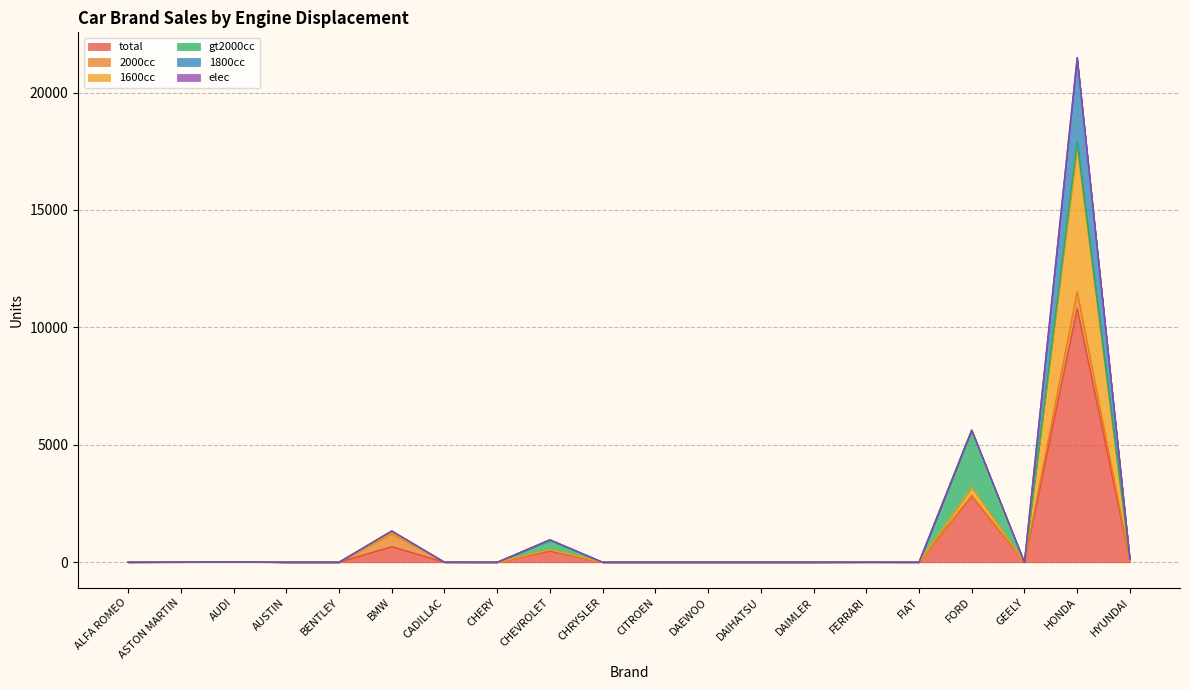

What is the difference between the highest and lowest values at HYUNDAI?

70